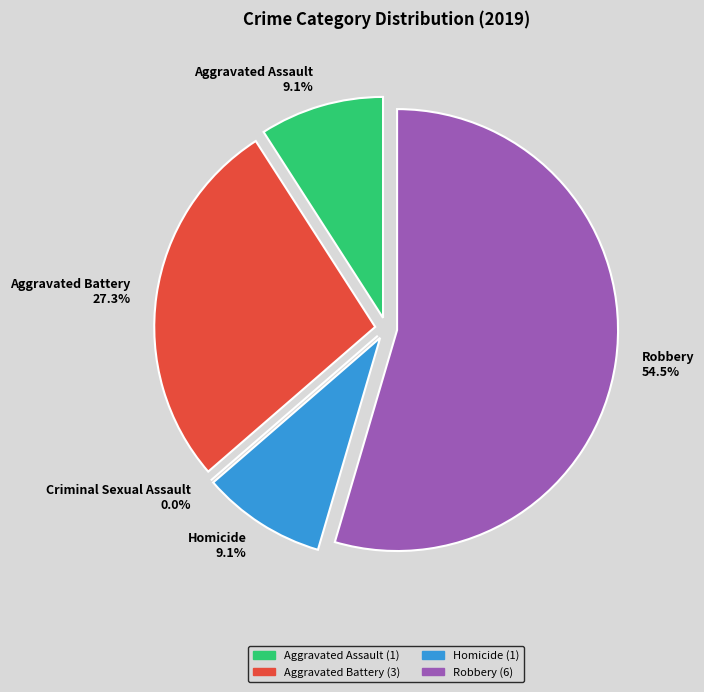

To the nearest percent, what is the difference between the largest and smallest slice percentages?

55%